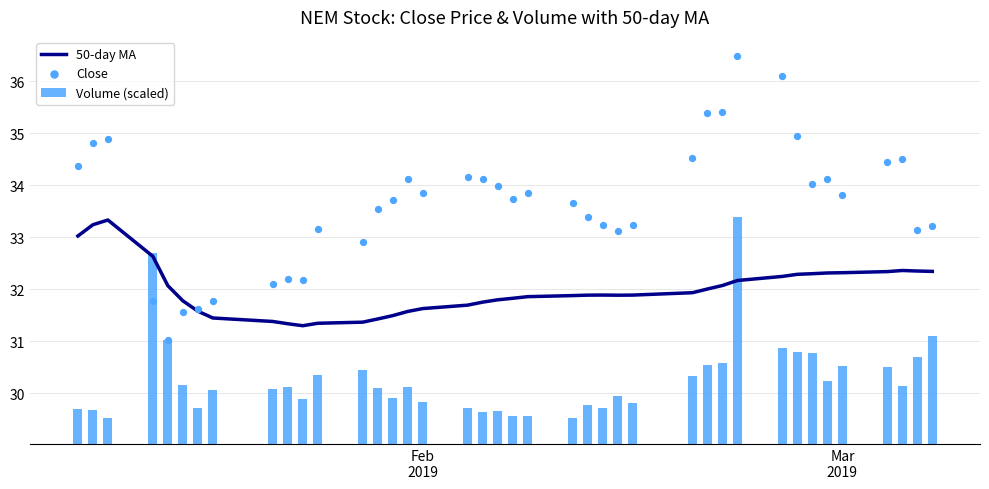

What are all the series names shown in the legend?

50-day MA, Volume (scaled), Close